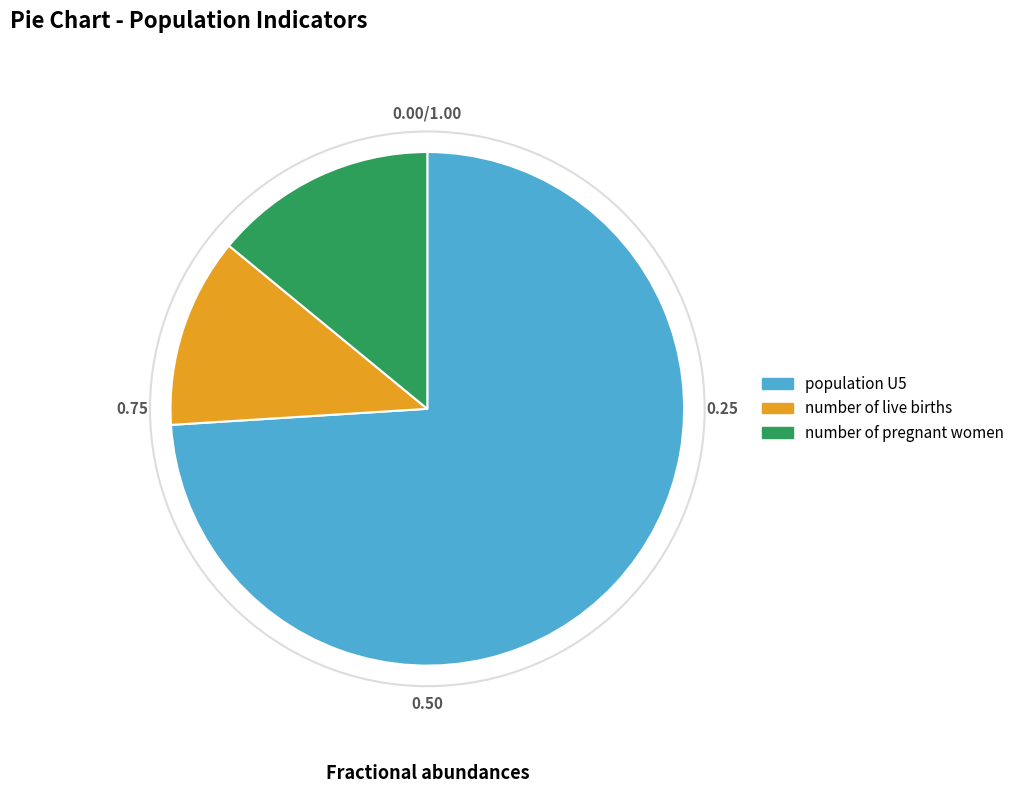

Does number of pregnant women represent more than half of the total?

No